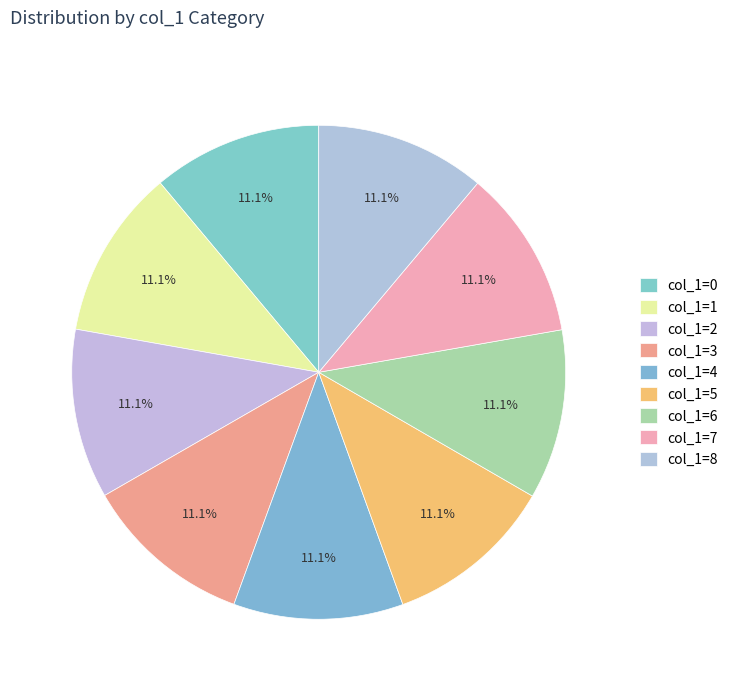

Is there any slice that represents more than half of the pie?

No